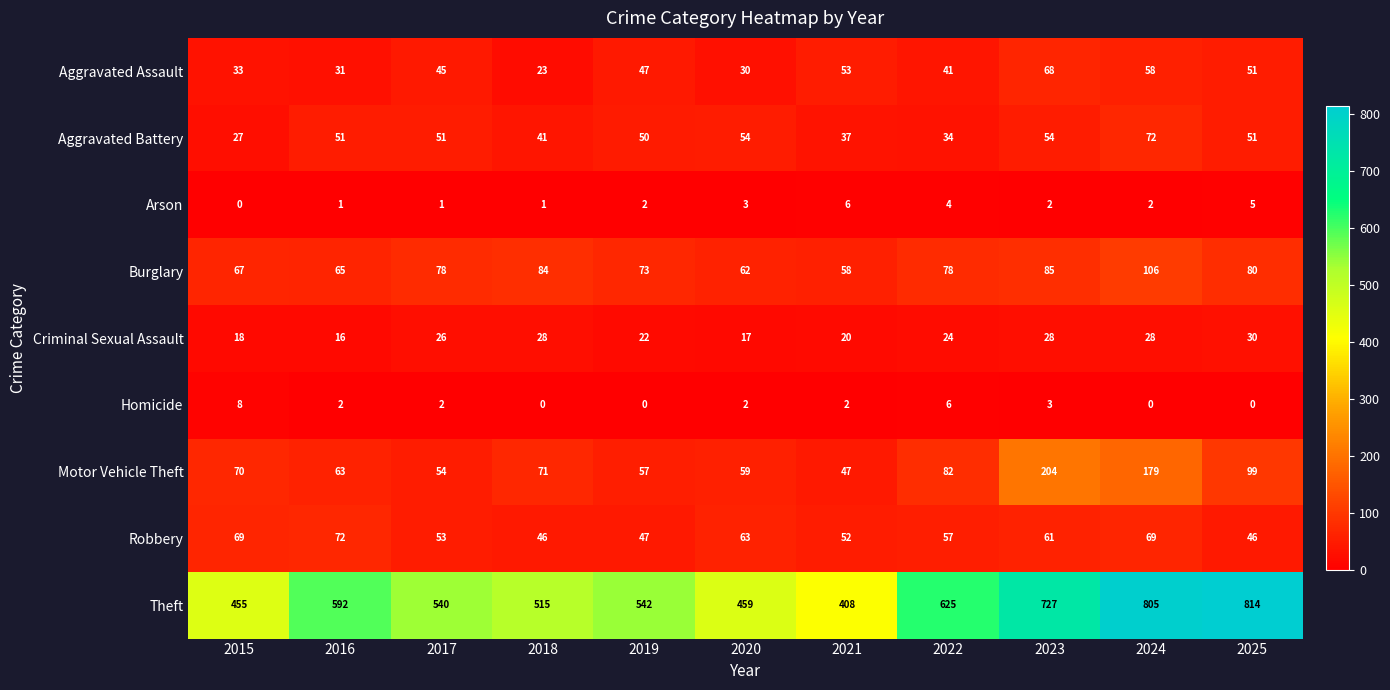

What is the difference between the Burglary values at 2020 and 2015?

5